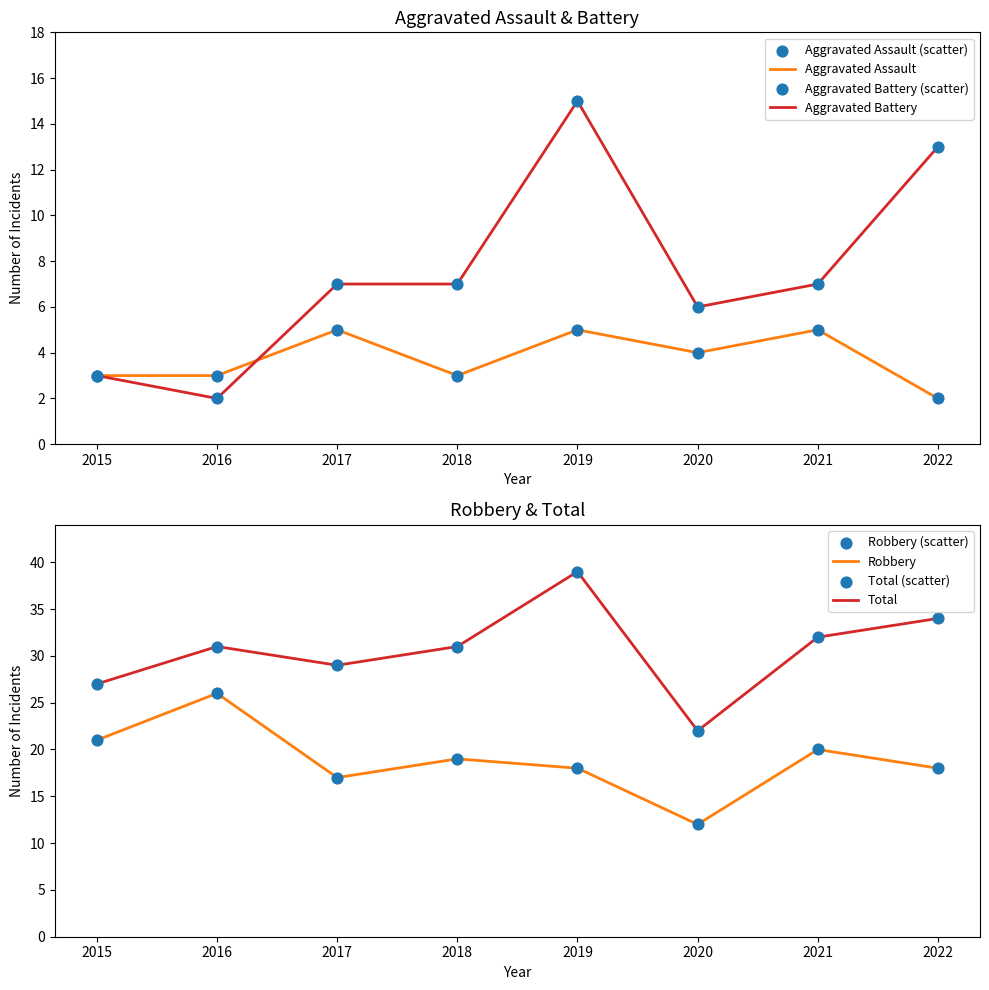

Which series contains the highest Y value?

Total